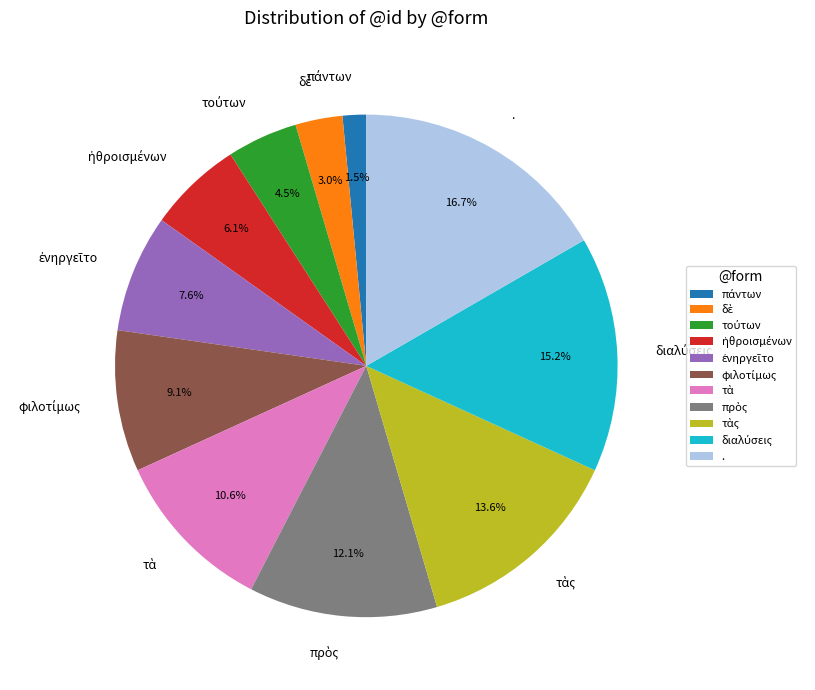

Count the number of slices in the pie.

11